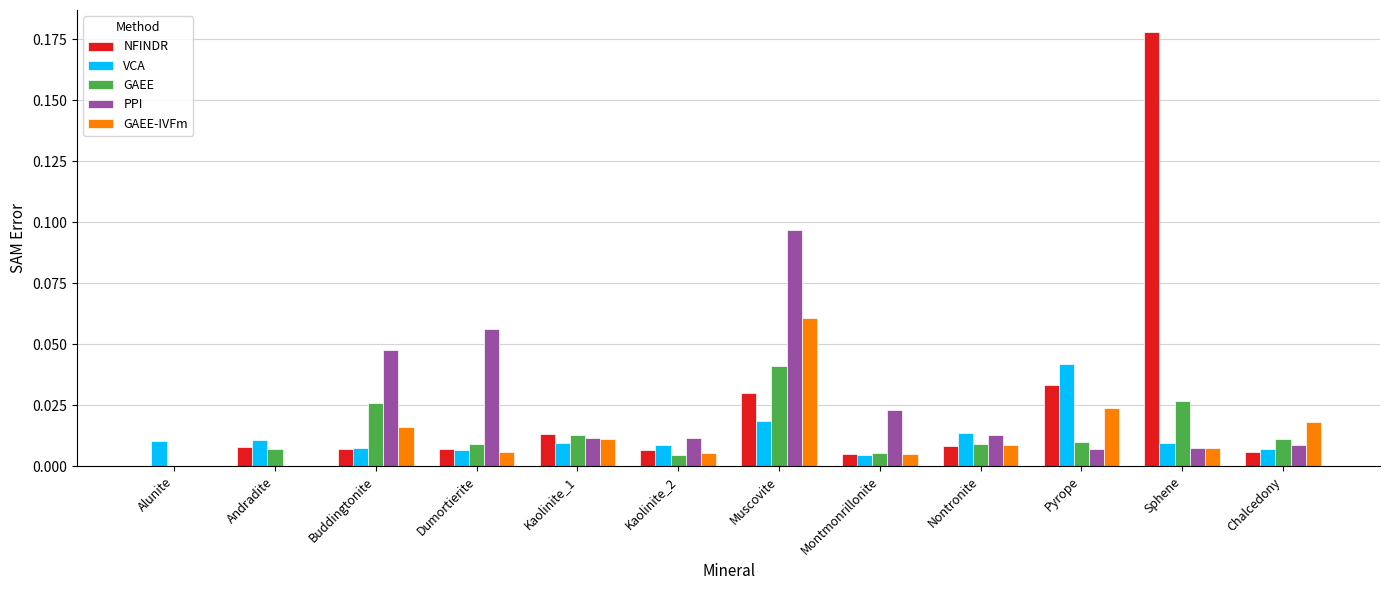

Where is VCA nearest to the value 0?

Montmonrillonite